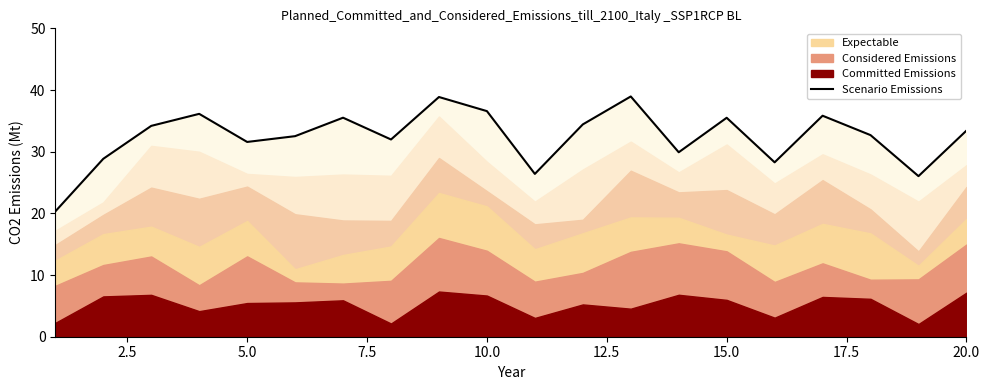

Reading left to right, extract all data points from this chart.

20.3	28.8	34.2	36.1	31.6	32.5	35.5	32.0	38.9	36.6	26.4	34.4	39.0	29.9	35.5	28.3	35.8	32.7	26.0	33.4